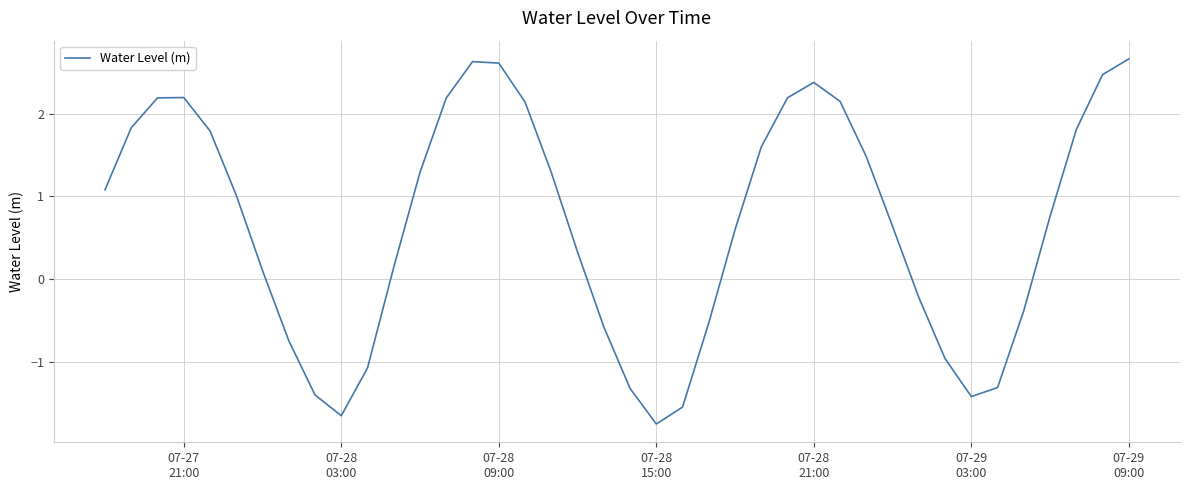

What is the average value?

0.7